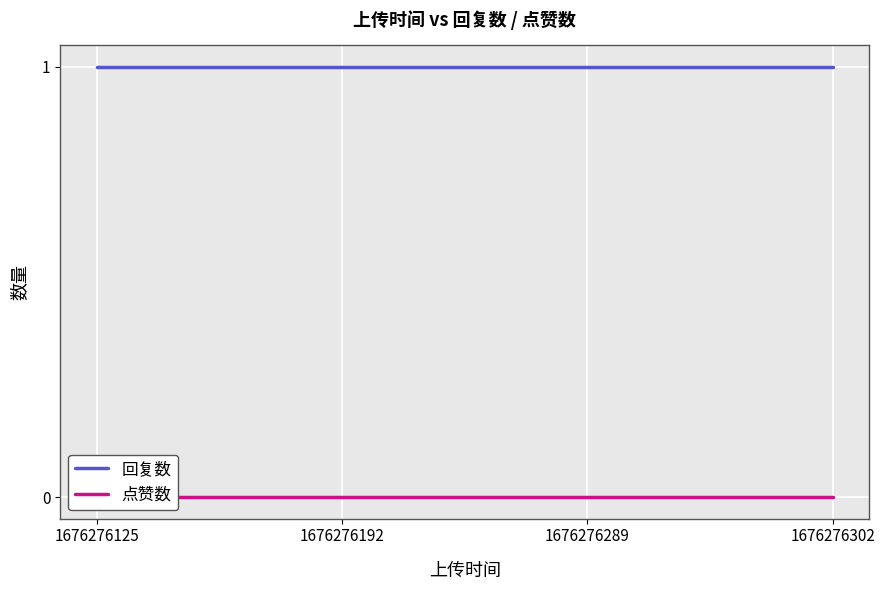

Reading left to right, extract all data points from this chart.

回复数: 1	1	1	1
点赞数: 0	0	0	0